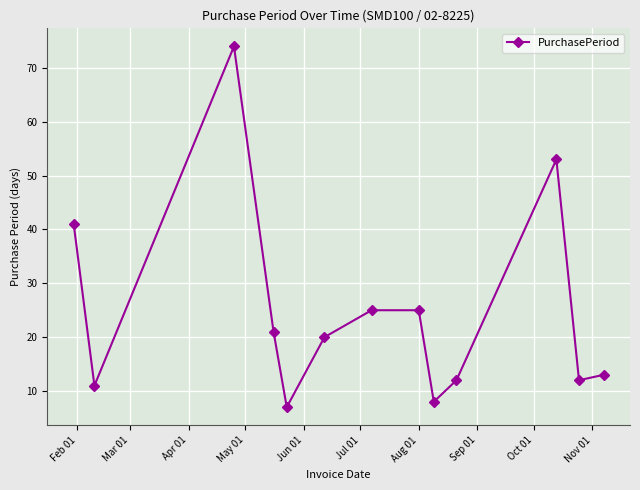

How many lines are shown in the chart?

1